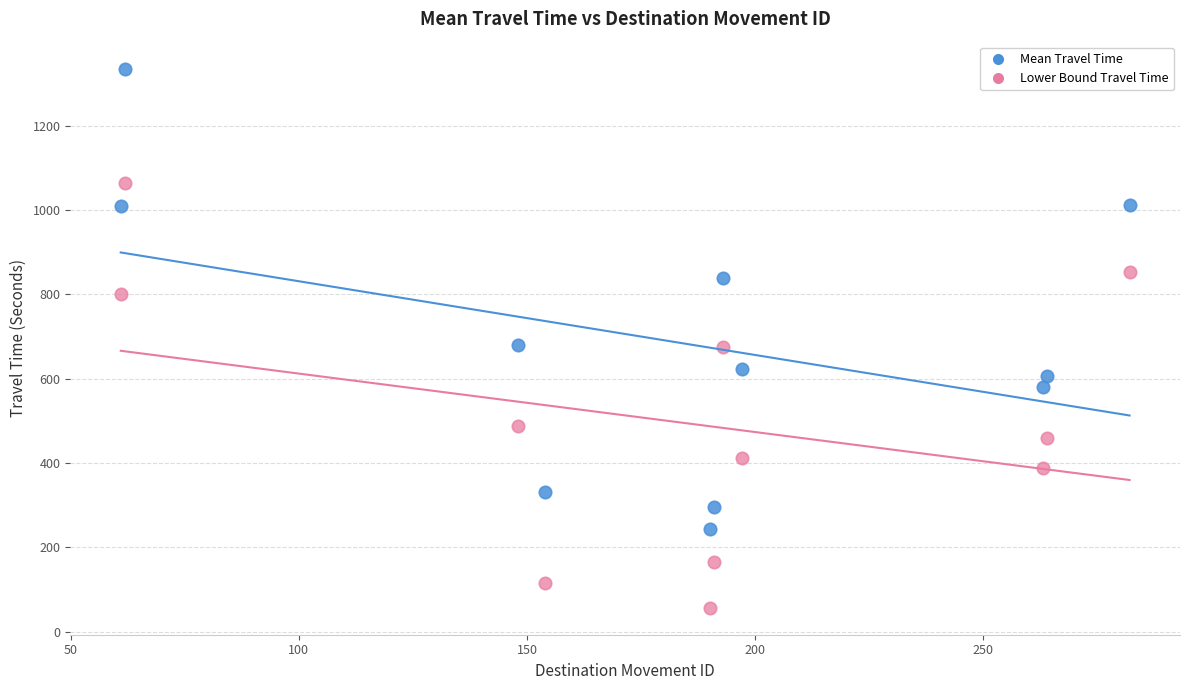

Which series contains the lowest Y value?

Lower Bound Travel Time